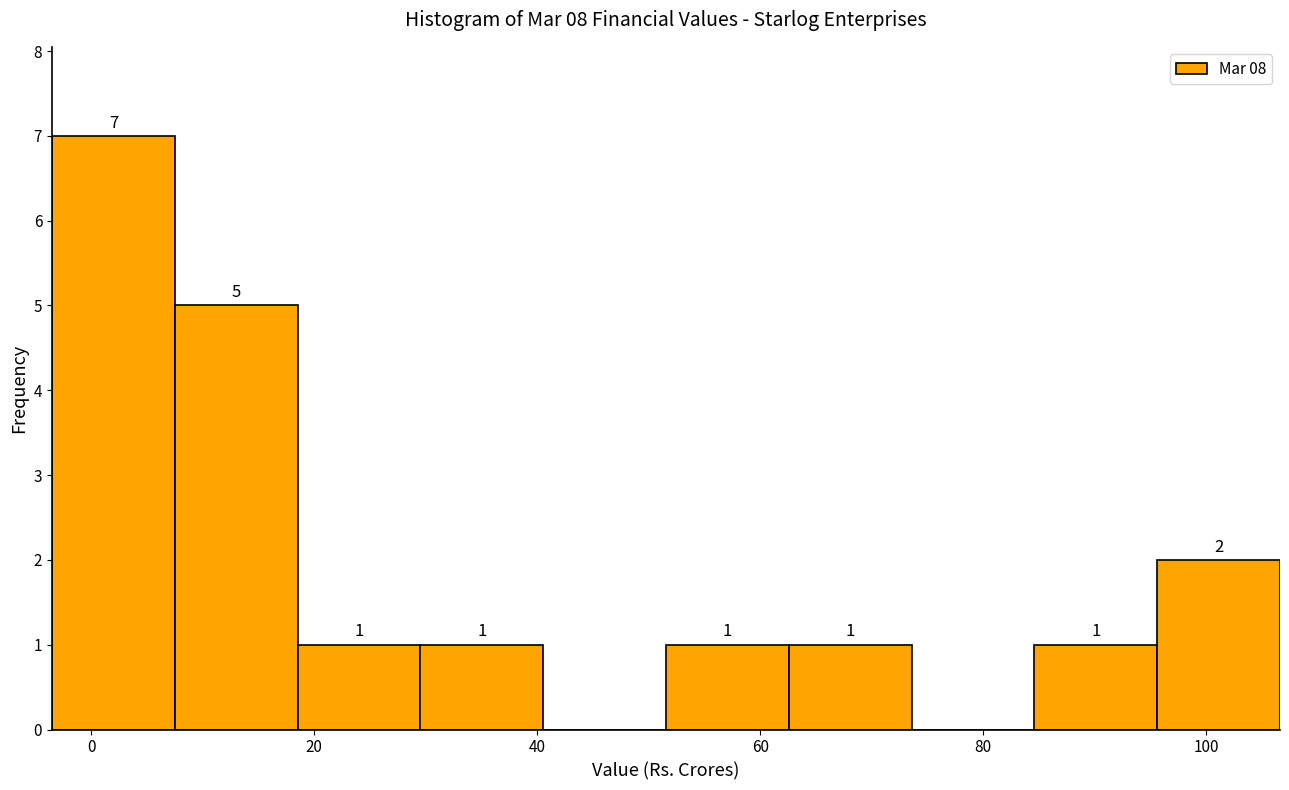

Over which range of the x-axis is the bar tallest?

-4 to 8